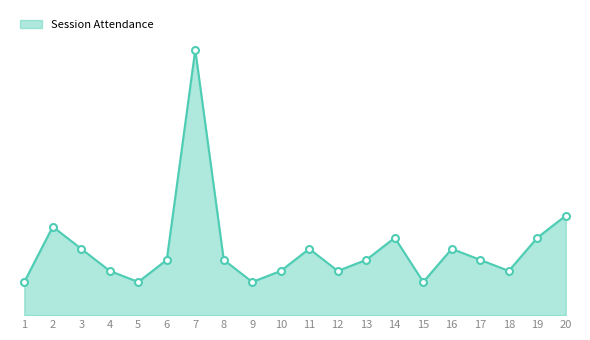

True or false: the data has more than 2 interior local peaks.

True